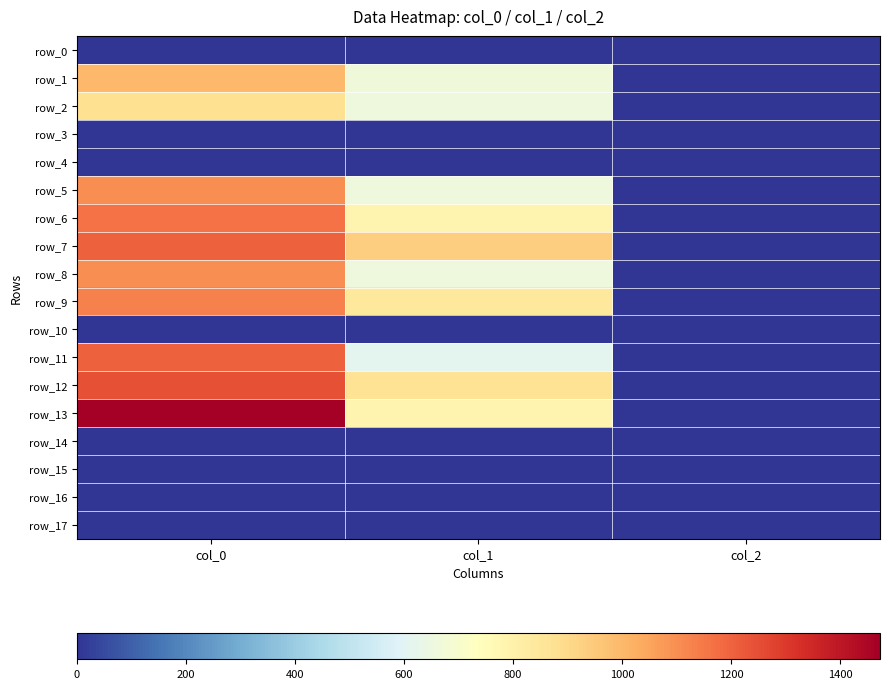

What is the maximum value for row_2?

876.7